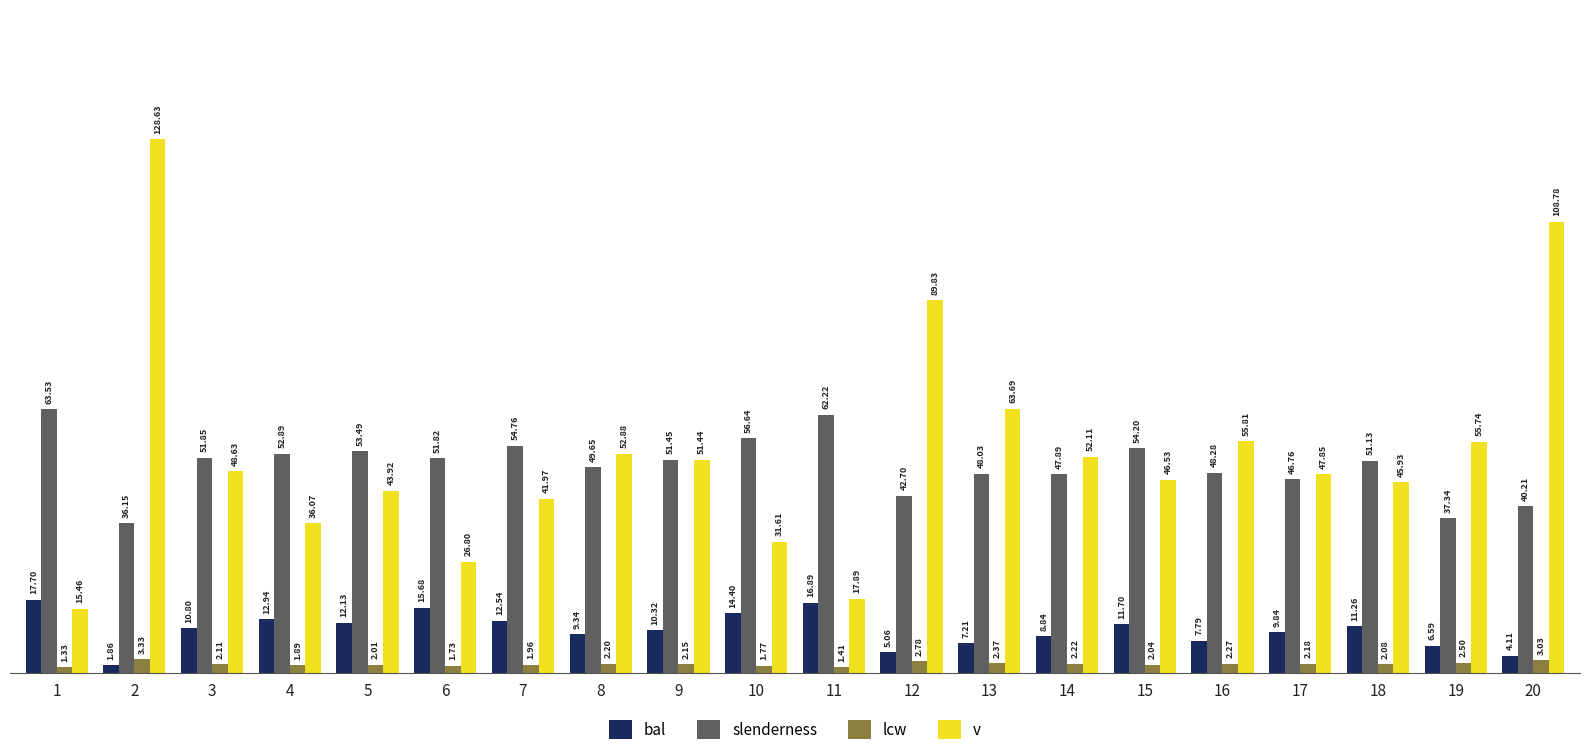

Is the value of slenderness at 13 greater than the value of v at 5?

Yes